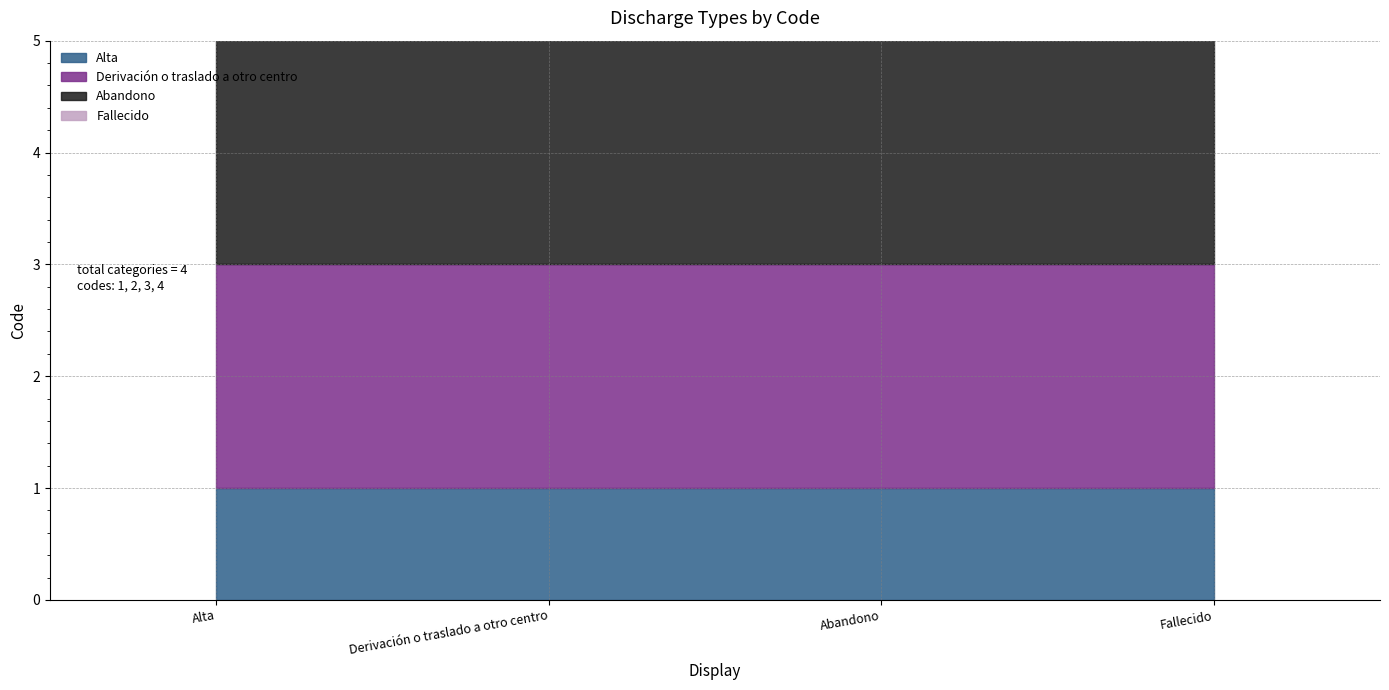

Where is the data nearest to the value 2?

Derivación o traslado a otro centro